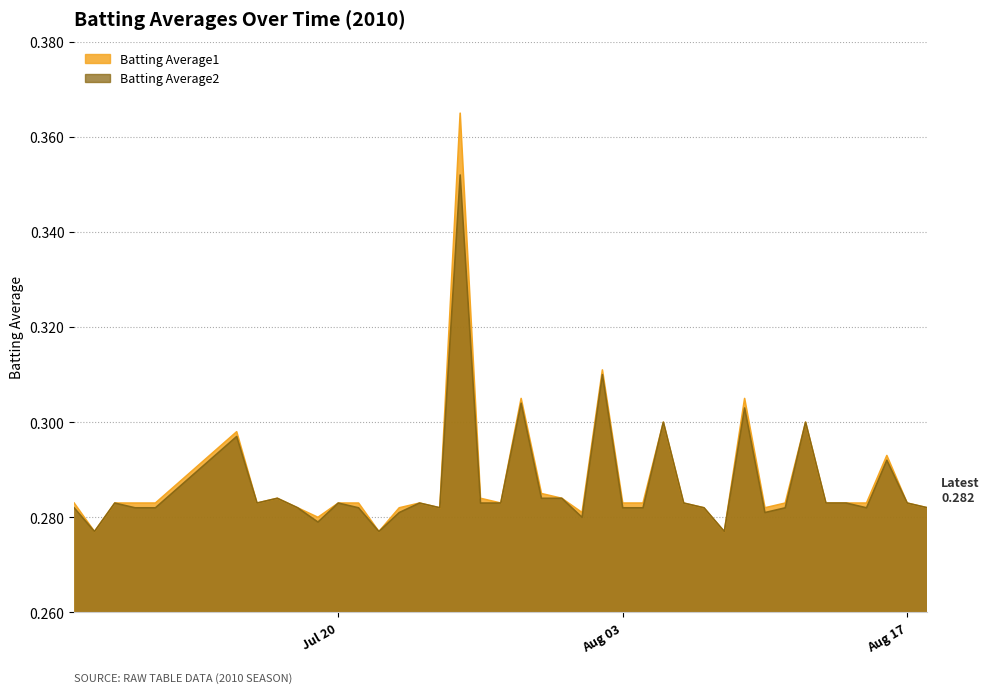

At 2010-08-14, list the series in order from largest to smallest.

Batting Average1, Batting Average2